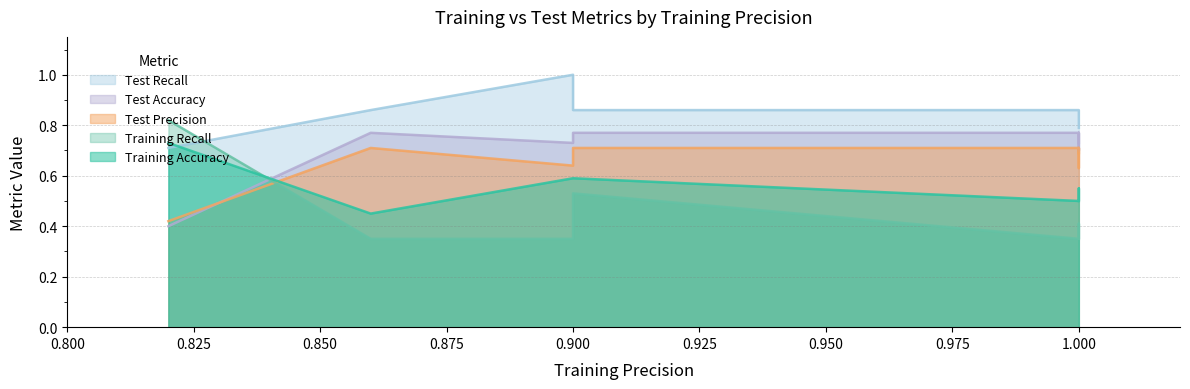

Which series has the largest total across all categories?

test_recall